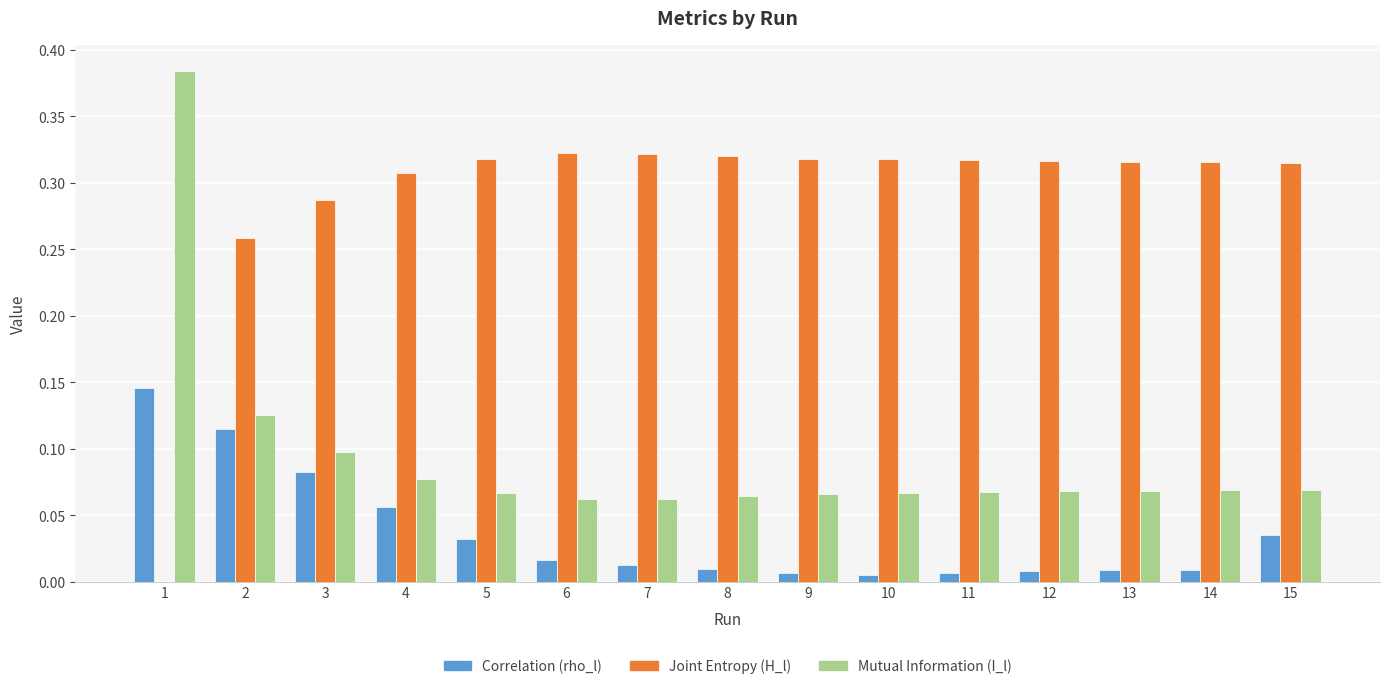

Which series has the largest total across all categories?

Joint Entropy (H_l)